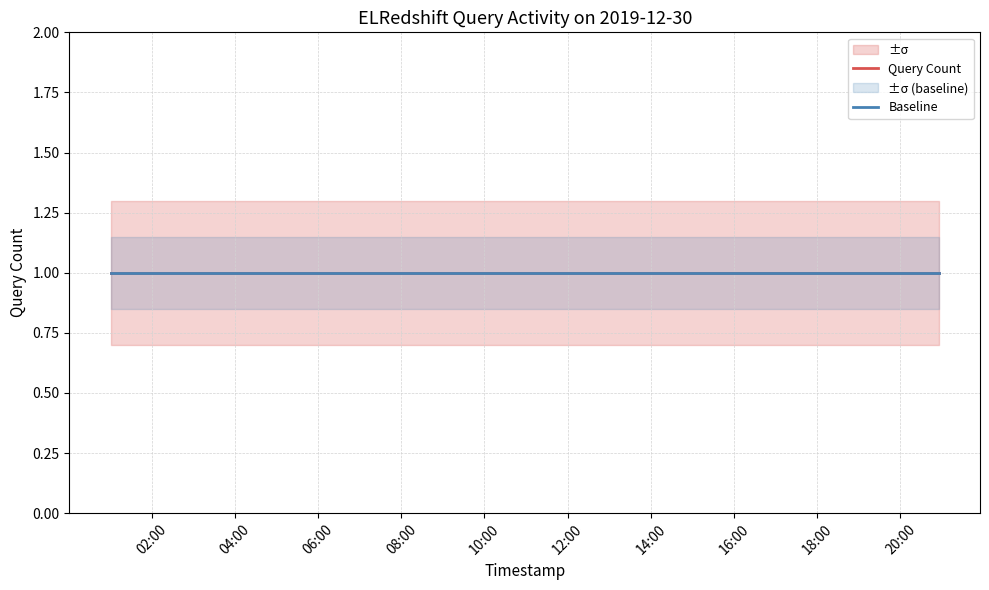

Reading left to right, extract all data points from this chart.

Query Count: 1.0	1.0	1.0	1.0	1.0	1.0	1.0	1.0	1.0	1.0	1.0
upper: 1.3	1.3	1.3	1.3	1.3	1.3	1.3	1.3	1.3	1.3	1.3
lower: 0.7	0.7	0.7	0.7	0.7	0.7	0.7	0.7	0.7	0.7	0.7